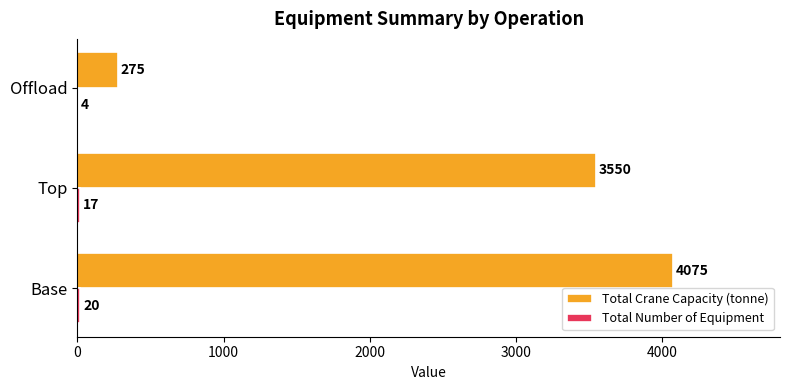

How many Total Crane Capacity (tonne) values are between 275 and 4075?

3